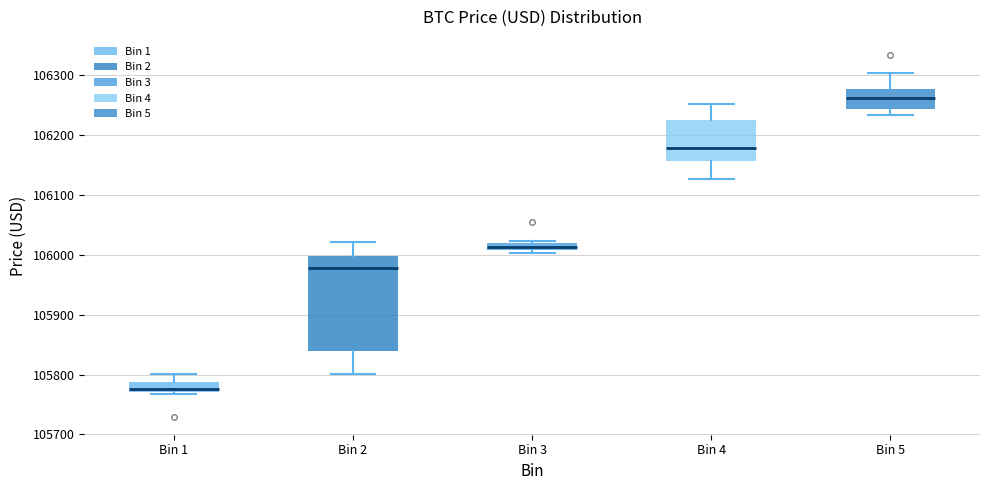

Where is the upper edge of the box for Bin 4 on the y-axis? The values are not printed on the chart, so give them approximately, as read against the axis.

106230